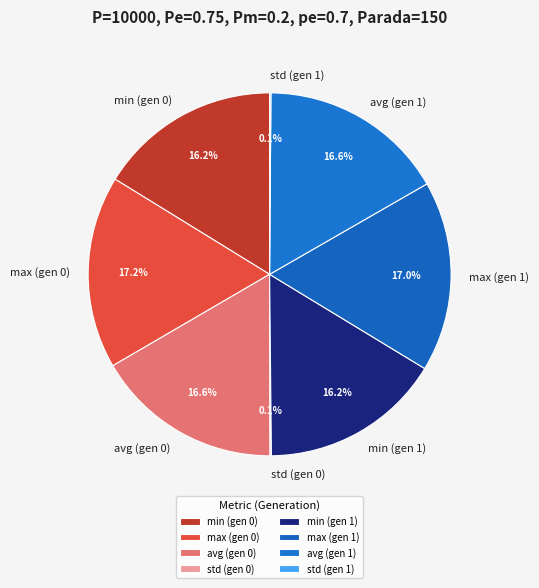

To the nearest percent, what portion does min (gen 0) represent?

16%